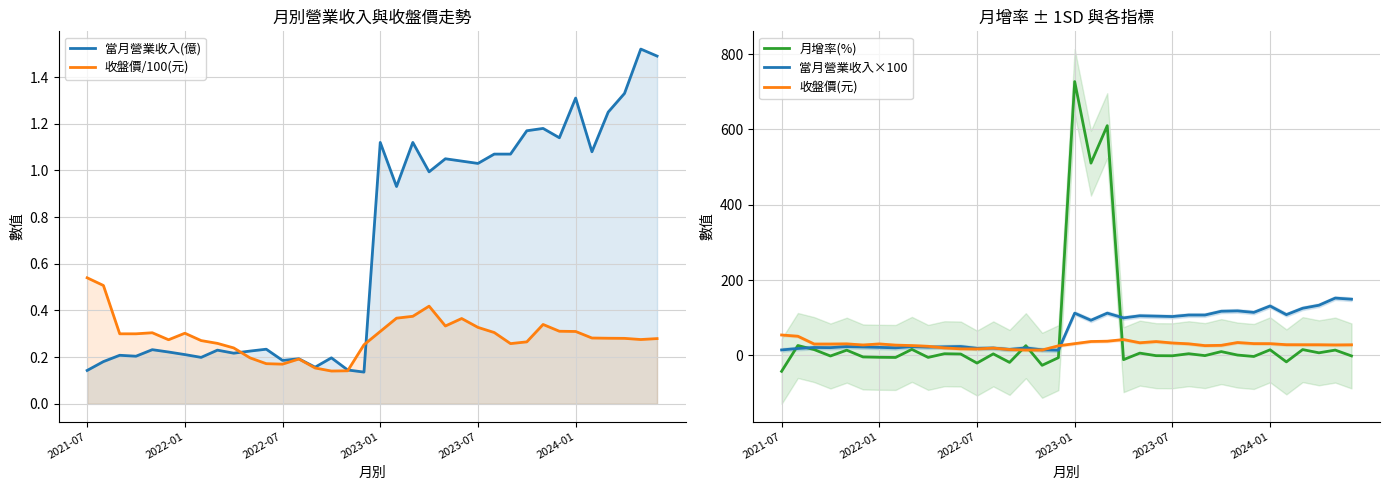

What is the average value of the 收盤價(元) series?

28.9